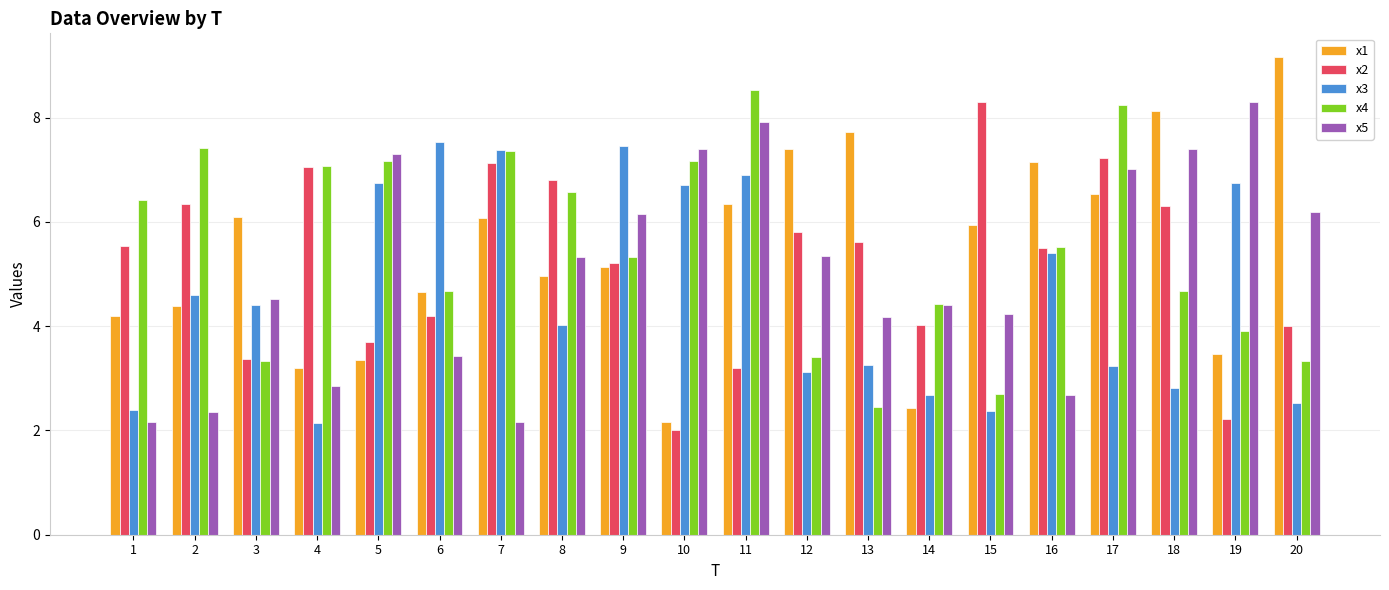

What are all the series names shown in the legend?

x1, x2, x3, x4, x5